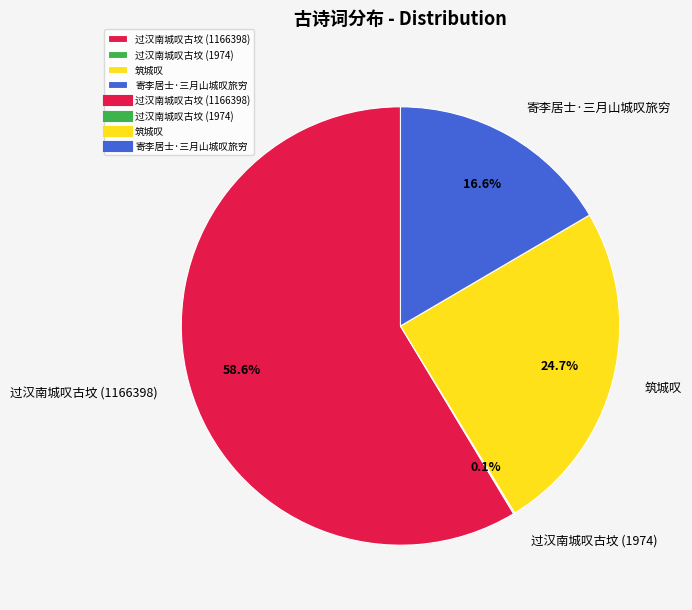

Which slice is the largest?

过汉南城叹古坟 (1166398)